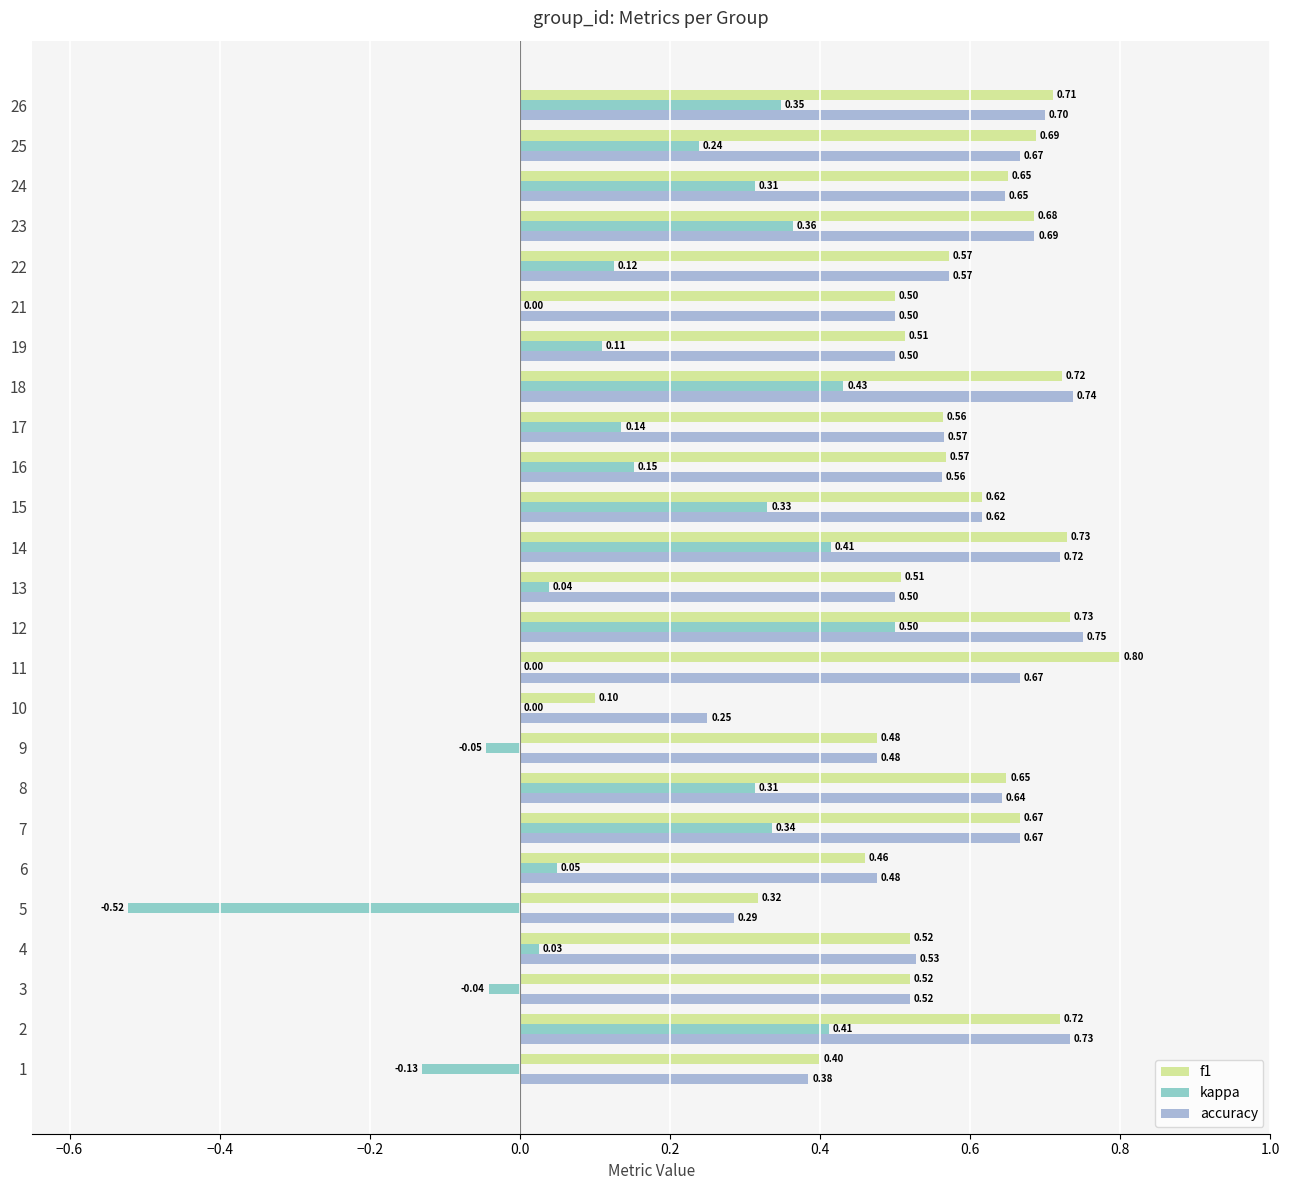

What is the minimum value shown in the chart?

-0.5